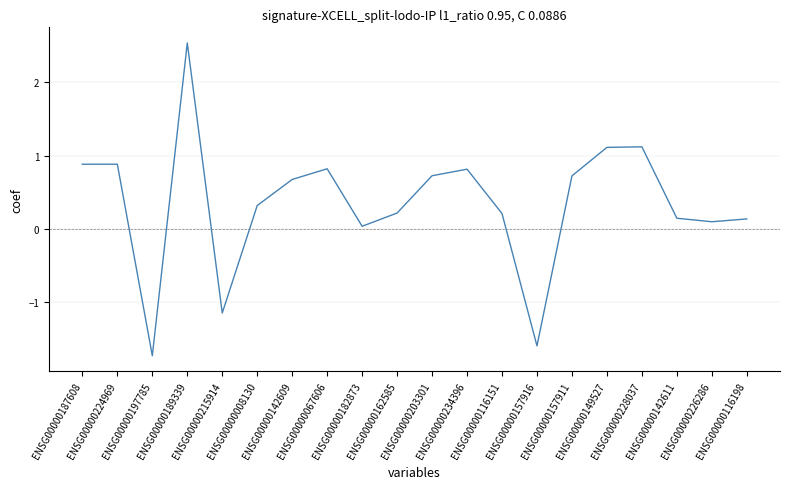

How many positive values are there?

17